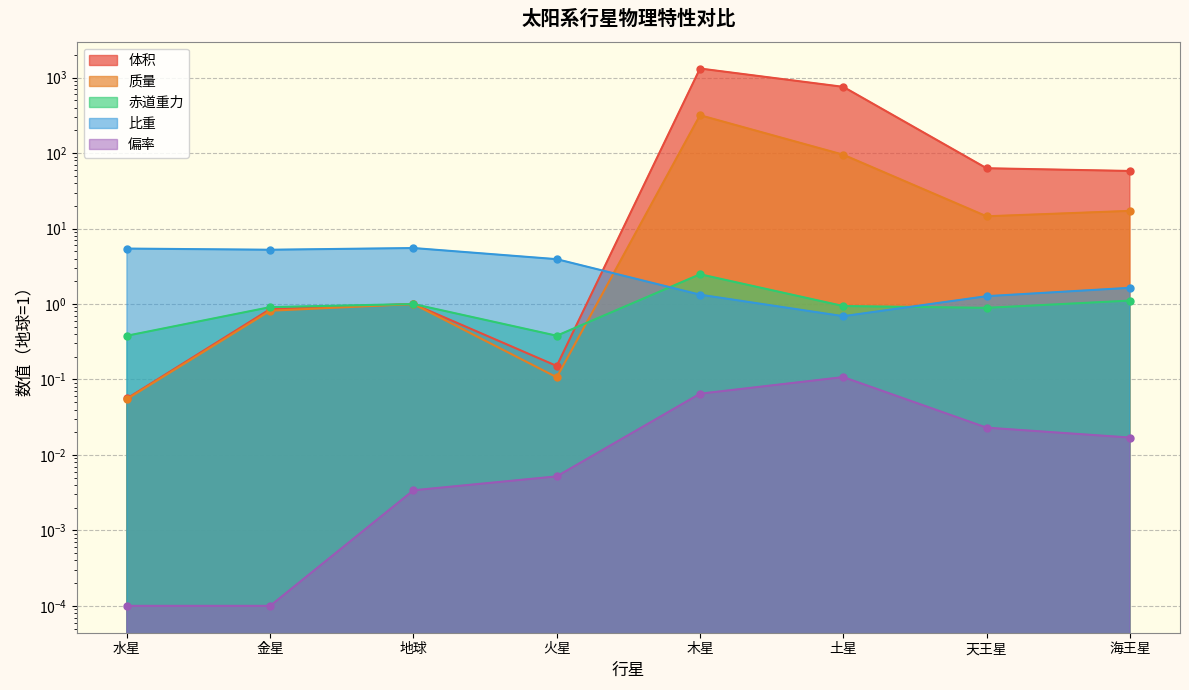

True or false: 比重 has a value of 0.7 at 土星.

True